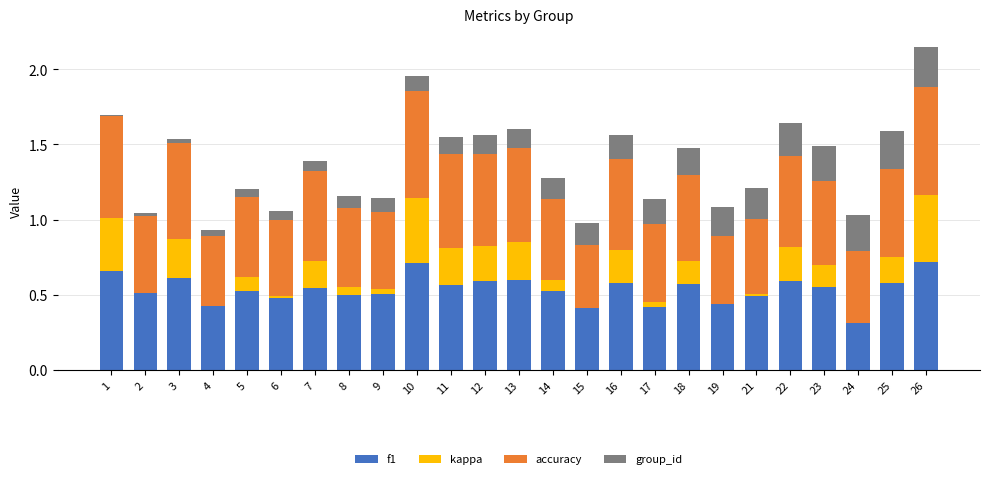

Is it true that f1 equals 0.5 at 5?

True